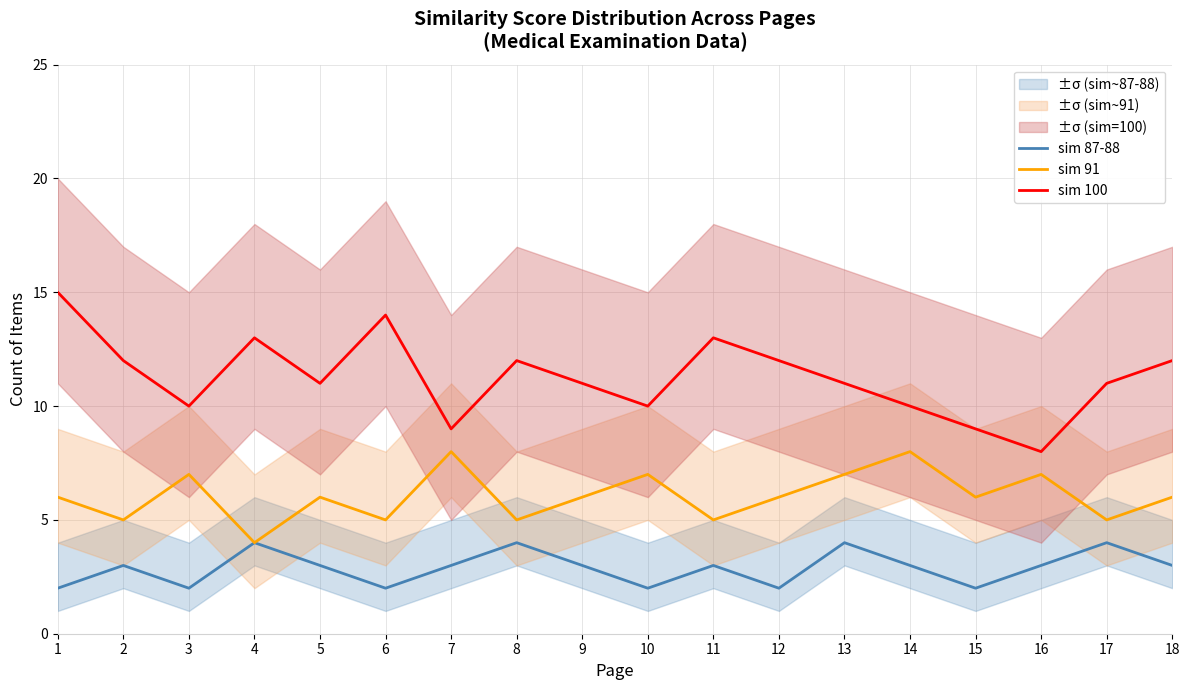

Reading right to left, extract all data points from this chart.

sim 87-88: 3	4	3	2	3	4	2	3	2	3	4	3	2	3	4	2	3	2
sim 91: 6	5	7	6	8	7	6	5	7	6	5	8	5	6	4	7	5	6
sim 100: 12	11	8	9	10	11	12	13	10	11	12	9	14	11	13	10	12	15